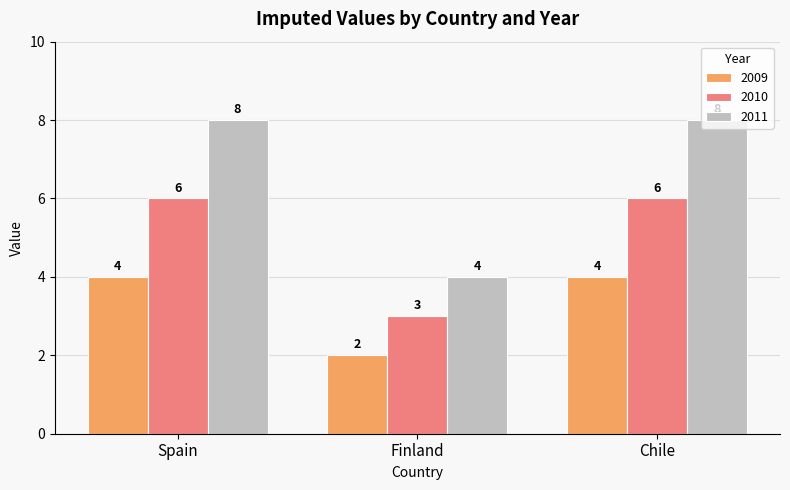

What is the sum of the 2009 values at Spain and Finland?

6